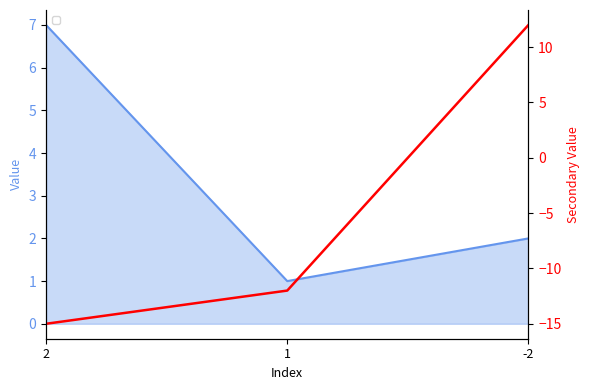

Does the chart display data point markers on the line(s)?

No